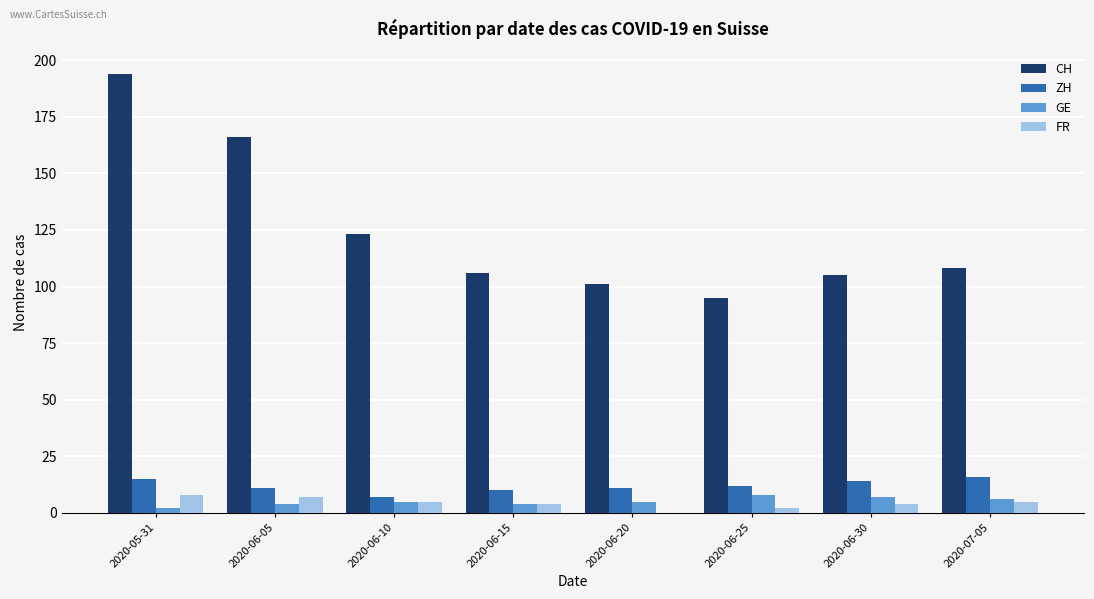

The CH series shows 163 at 2020-06-25. True or false?

False